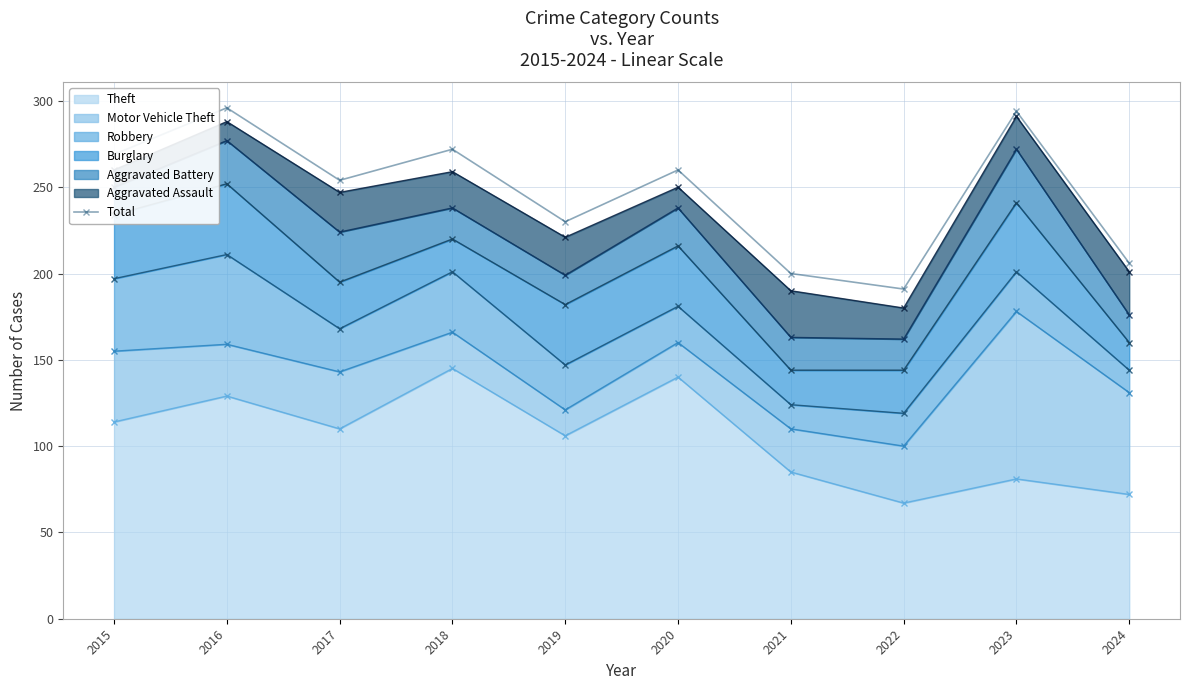

Which category has the highest value across all series?

2016